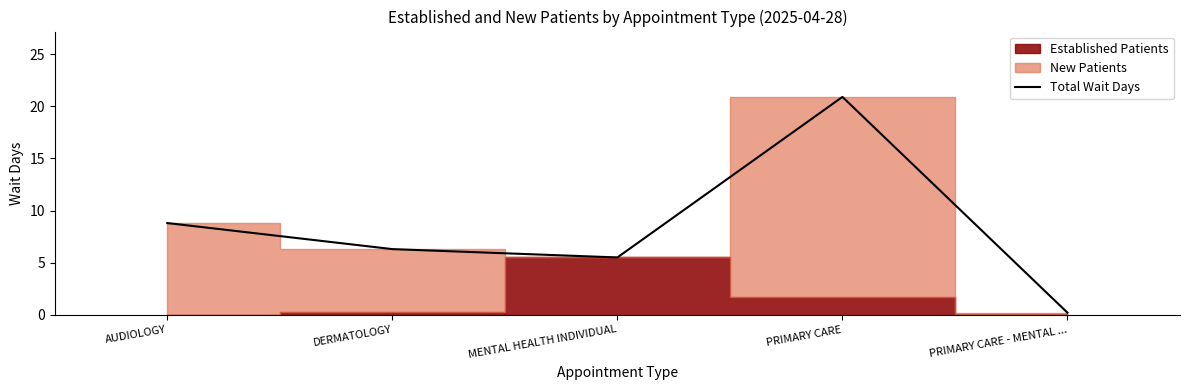

Rank the categories by value from lowest to highest.

PRIMARY CARE - MENTAL ..., MENTAL HEALTH INDIVIDUAL, DERMATOLOGY, AUDIOLOGY, PRIMARY CARE